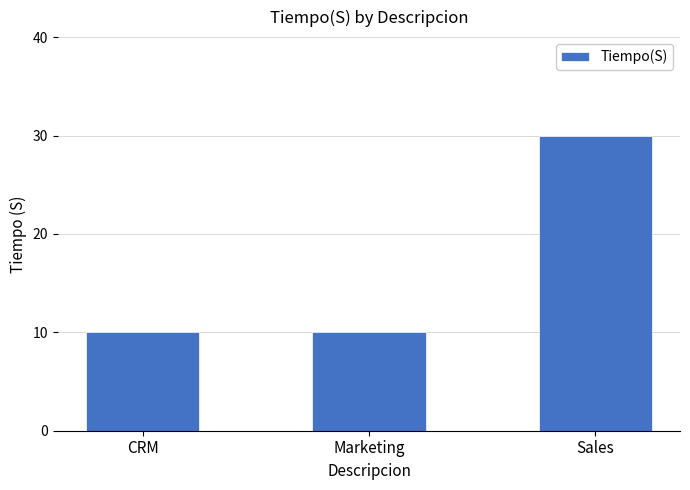

What is the sum of all values?

50